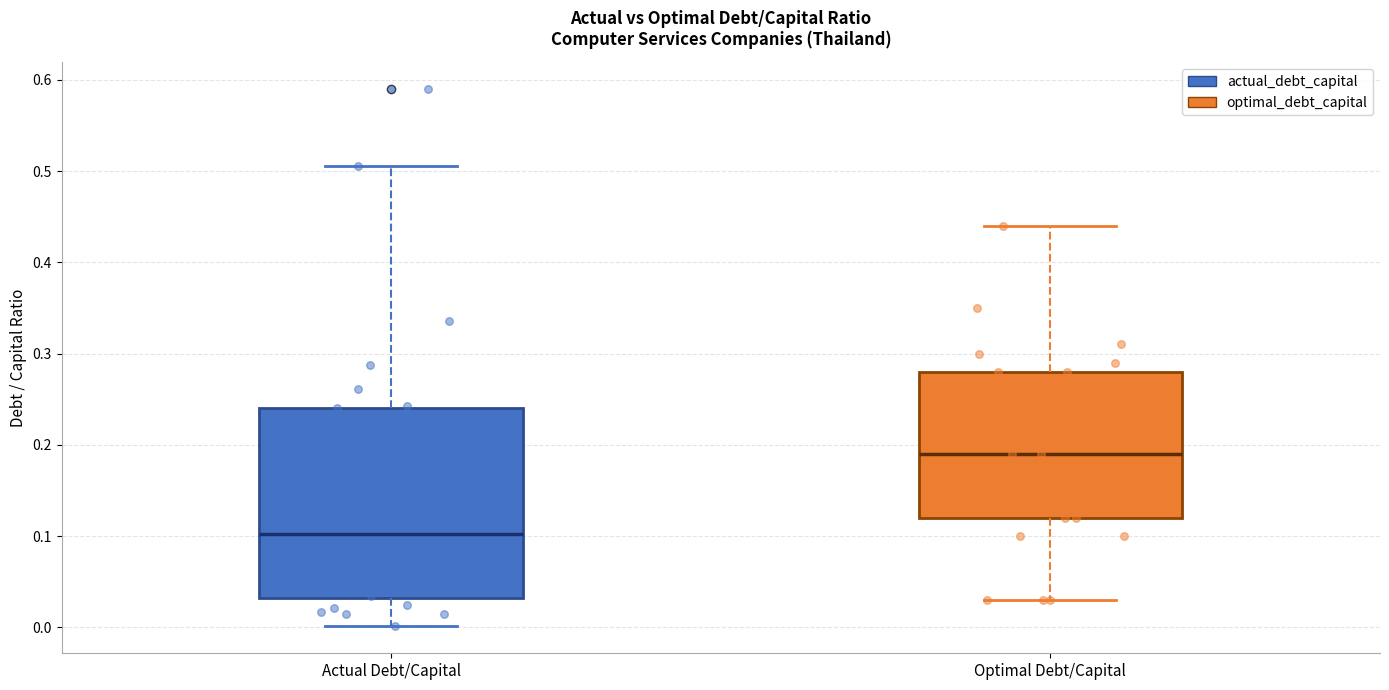

Reading left to right, read every box against the y-axis: the position of its median line, the range the box covers, and the ends of its whiskers. The values are not printed on the chart, so give them approximately, as read against the axis.

Actual Debt/Capital: median 0.10, box 0.03 to 0.24, whiskers 0.00 to 0.51
Optimal Debt/Capital: median 0.19, box 0.12 to 0.28, whiskers 0.03 to 0.44